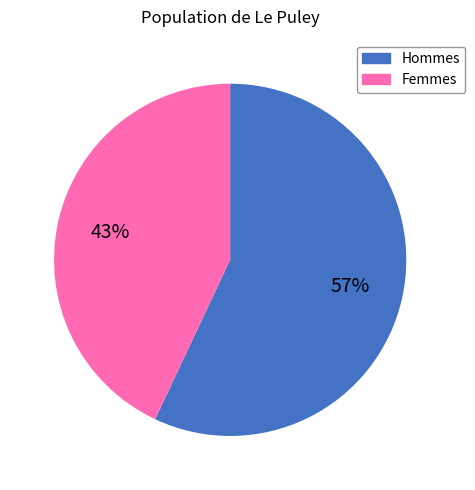

Is there any slice that represents more than half of the pie?

Yes